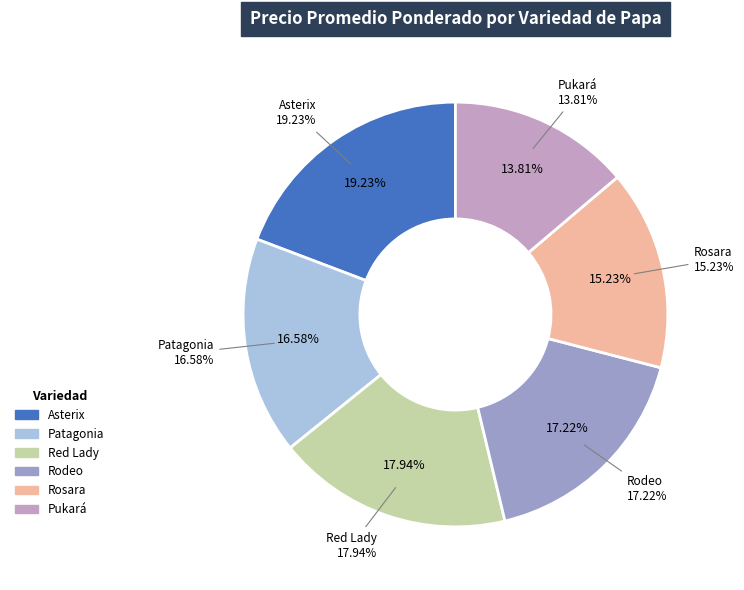

To the nearest percent, what percentage of the pie is Patagonia?

17%